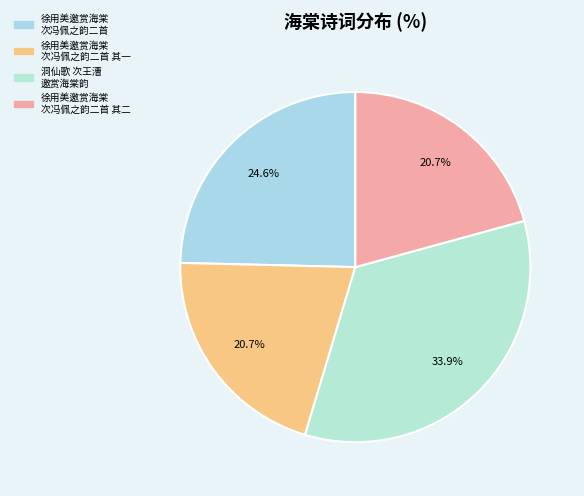

How many segments does this pie chart have?

4